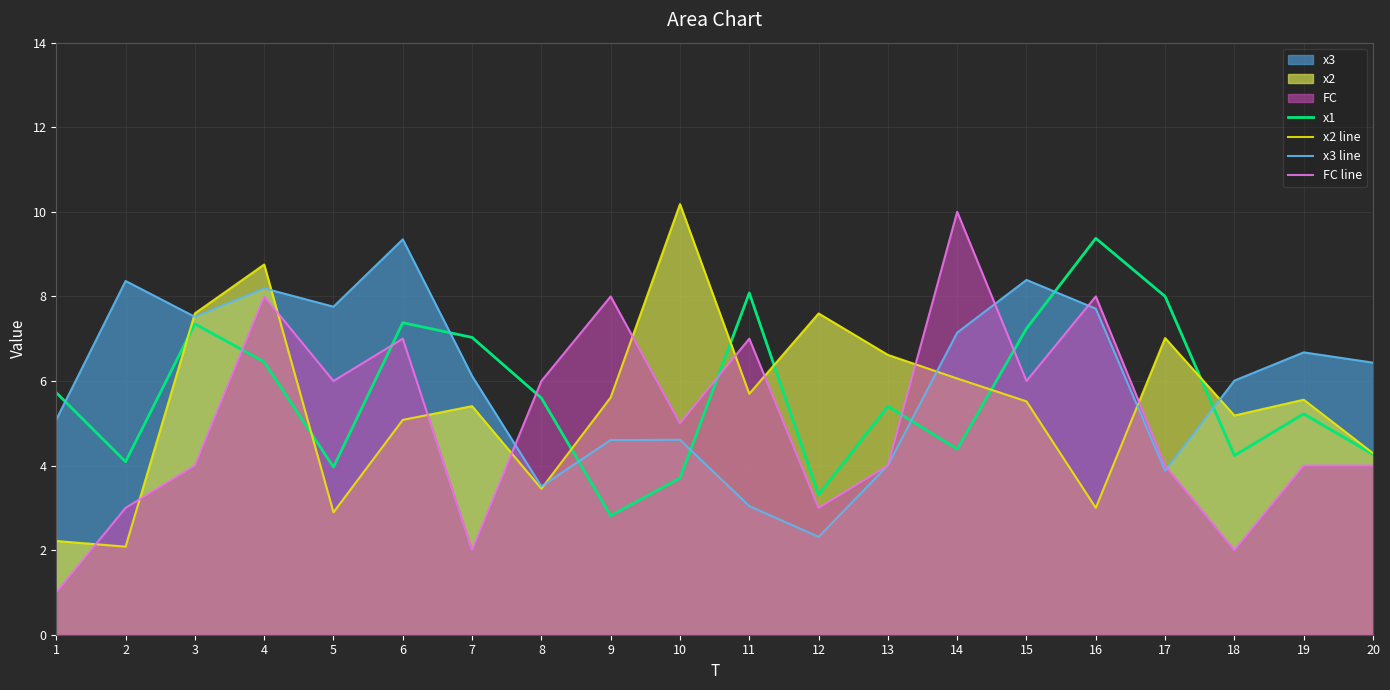

Reading left to right, what are all the values shown in this chart?

x1: 5.7	4.1	7.4	6.5	4.0	7.4	7.0	5.6	2.8	3.7	8.1	3.3	5.4	4.4	7.2	9.4	8.0	4.2	5.2	4.3
x2 line: 2.2	2.1	7.6	8.8	2.9	5.1	5.4	3.5	5.6	10.2	5.7	7.6	6.6	6.1	5.5	3.0	7.0	5.2	5.6	4.3
x3 line: 5.1	8.4	7.5	8.2	7.8	9.3	6.1	3.5	4.6	4.6	3.0	2.3	4.0	7.1	8.4	7.7	3.9	6.0	6.7	6.4
FC line: 1.0	3.0	4.0	8.0	6.0	7.0	2.0	6.0	8.0	5.0	7.0	3.0	4.0	10.0	6.0	8.0	4.0	2.0	4.0	4.0